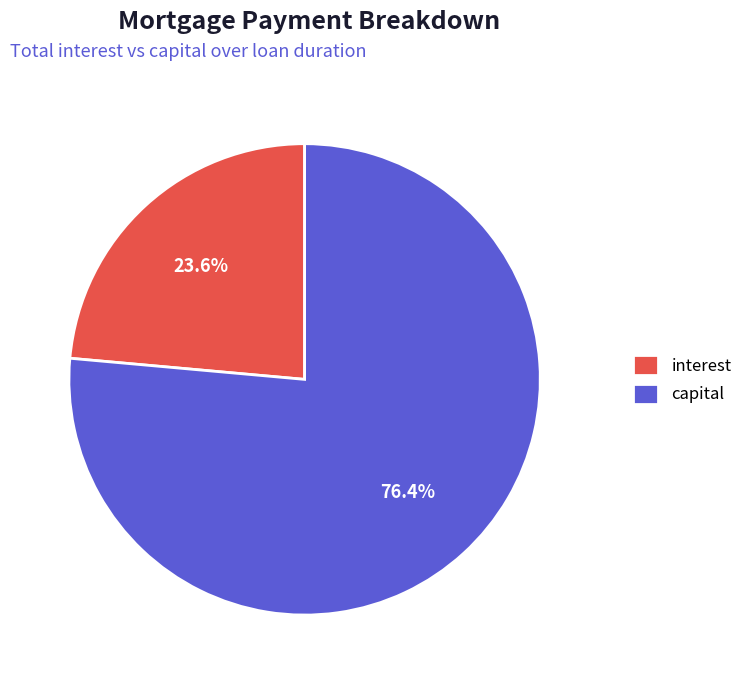

Is it true that interest is 44% of the pie?

False